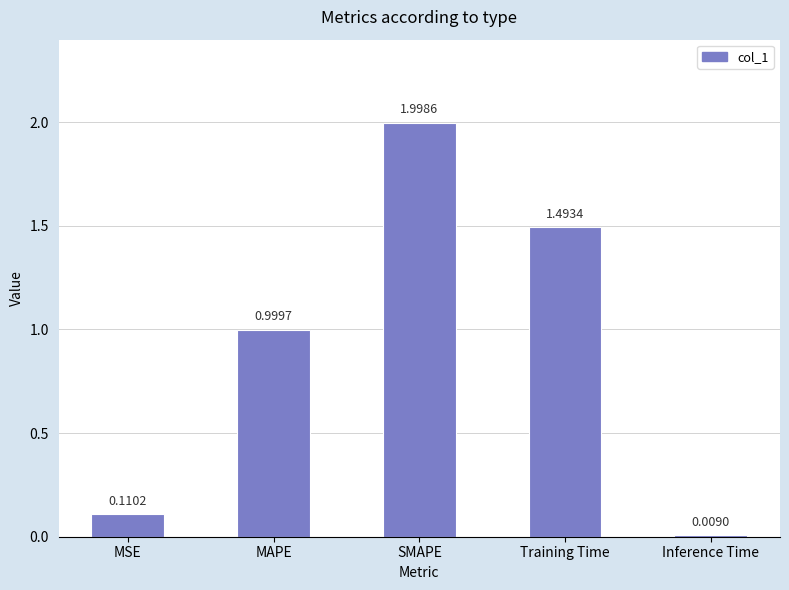

What is the sum of all values?

4.6